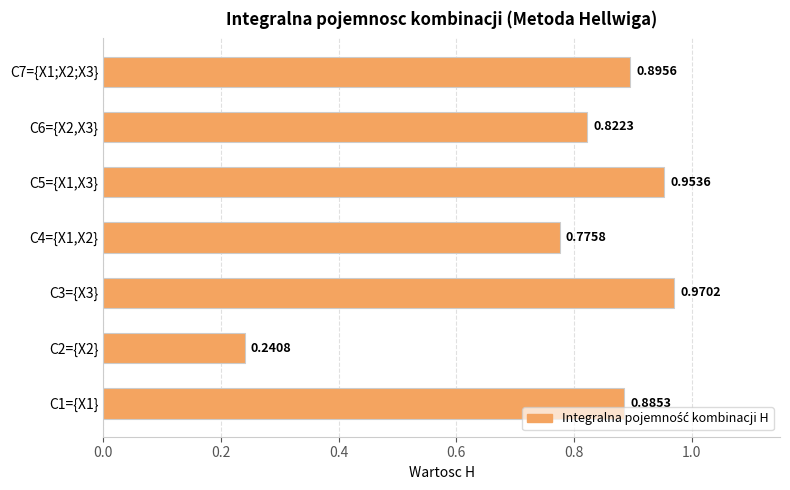

What is the change in value from C1={X1} to C5={X1,X3}?

+0.1